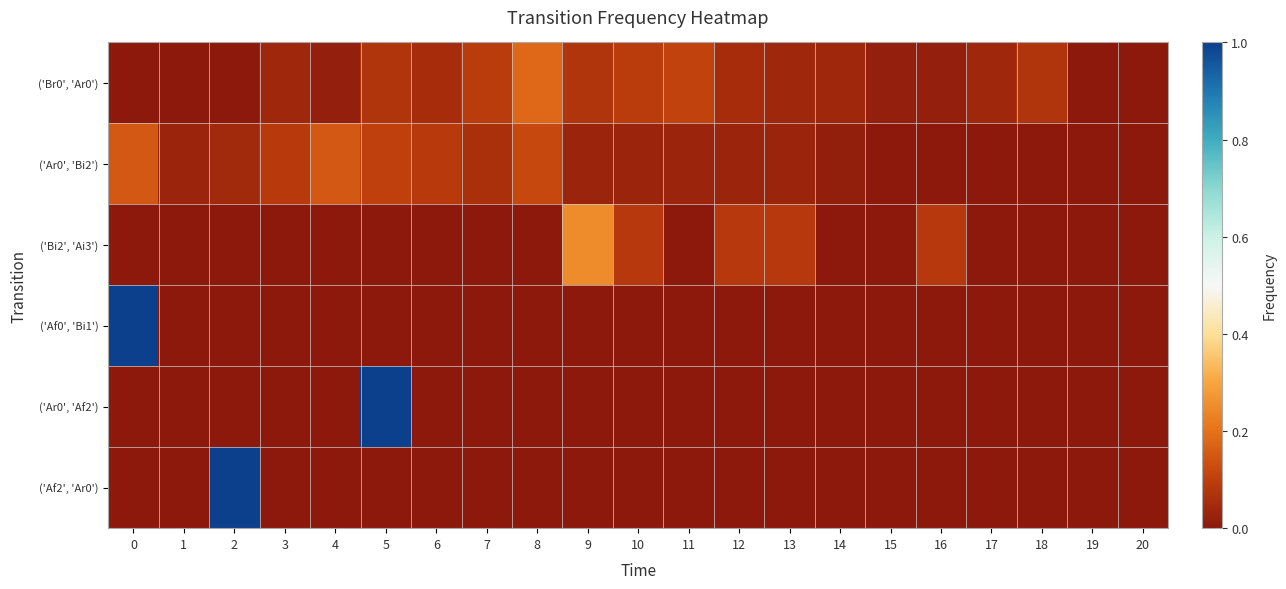

Reading left to right, what are all the values shown in this chart?

('Br0', 'Ar0'): 0=0.0	1=0.0	2=0.0	3=0.0	4=0.0	5=0.1	6=0.1	7=0.1	8=0.2	9=0.1	10=0.1	11=0.1	12=0.1	13=0.0	14=0.0	15=0.0	16=0.0	17=0.0	18=0.1	19=0.0	20=0.0
('Ar0', 'Bi2'): 0=0.1	1=0.0	2=0.0	3=0.1	4=0.1	5=0.1	6=0.1	7=0.1	8=0.1	9=0.0	10=0.0	11=0.0	12=0.0	13=0.0	14=0.0	15=0.0	16=0.0	17=0.0	18=0.0	19=0.0	20=0.0
('Bi2', 'Ai3'): 0=0.0	1=0.0	2=0.0	3=0.0	4=0.0	5=0.0	6=0.0	7=0.0	8=0.0	9=0.2	10=0.1	11=0.0	12=0.1	13=0.1	14=0.0	15=0.0	16=0.1	17=0.0	18=0.0	19=0.0	20=0.0
('Af0', 'Bi1'): 0=1.0	1=0.0	2=0.0	3=0.0	4=0.0	5=0.0	6=0.0	7=0.0	8=0.0	9=0.0	10=0.0	11=0.0	12=0.0	13=0.0	14=0.0	15=0.0	16=0.0	17=0.0	18=0.0	19=0.0	20=0.0
('Ar0', 'Af2'): 0=0.0	1=0.0	2=0.0	3=0.0	4=0.0	5=1.0	6=0.0	7=0.0	8=0.0	9=0.0	10=0.0	11=0.0	12=0.0	13=0.0	14=0.0	15=0.0	16=0.0	17=0.0	18=0.0	19=0.0	20=0.0
('Af2', 'Ar0'): 0=0.0	1=0.0	2=1.0	3=0.0	4=0.0	5=0.0	6=0.0	7=0.0	8=0.0	9=0.0	10=0.0	11=0.0	12=0.0	13=0.0	14=0.0	15=0.0	16=0.0	17=0.0	18=0.0	19=0.0	20=0.0